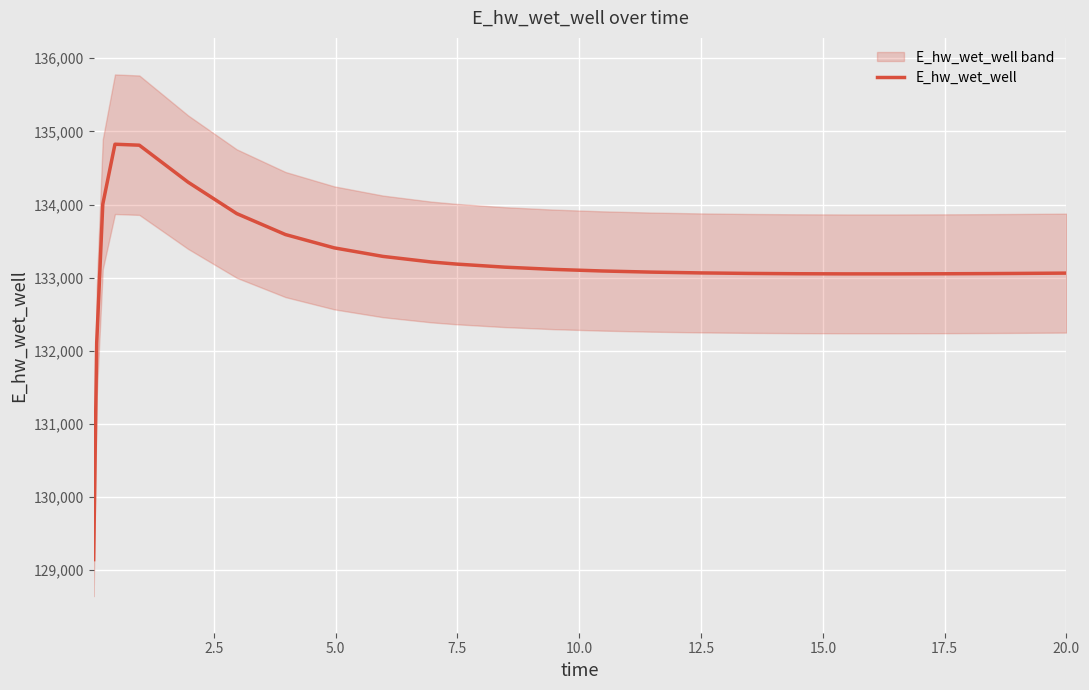

Reading left to right, list all the values displayed in this chart.

129143.5	132108.0	134004.9	134824.5	134811.4	134306.1	133875.8	133589.2	133407.1	133290.4	133213.5	133185.9	133143.4	133112.9	133091.0	133075.5	133064.7	133057.6	133053.4	133051.4	133051.4	133052.8	133055.6	133057.4	133061.7	133061.9